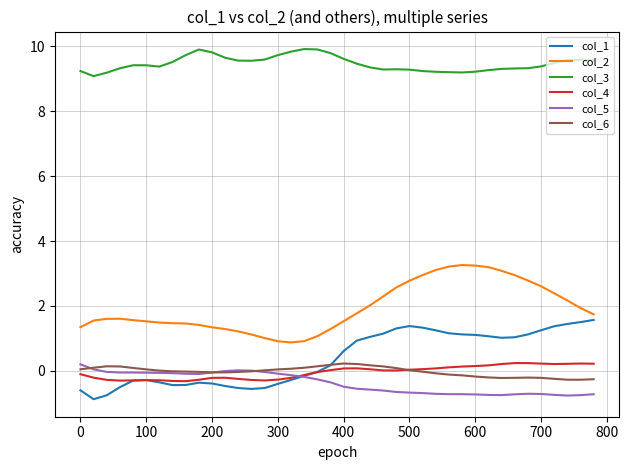

What is the highest value of the col_3 series?

9.9